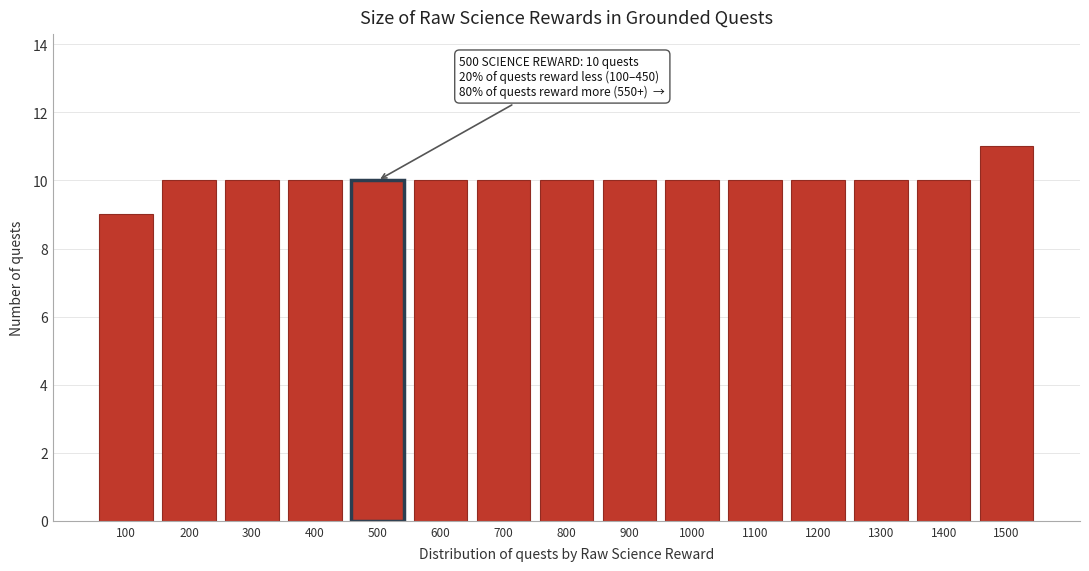

Reading left to right, what are all the values shown in this chart?

100=9	200=10	300=10	400=10	500=10	600=10	700=10	800=10	900=10	1000=10	1100=10	1200=10	1300=10	1400=10	1500=11